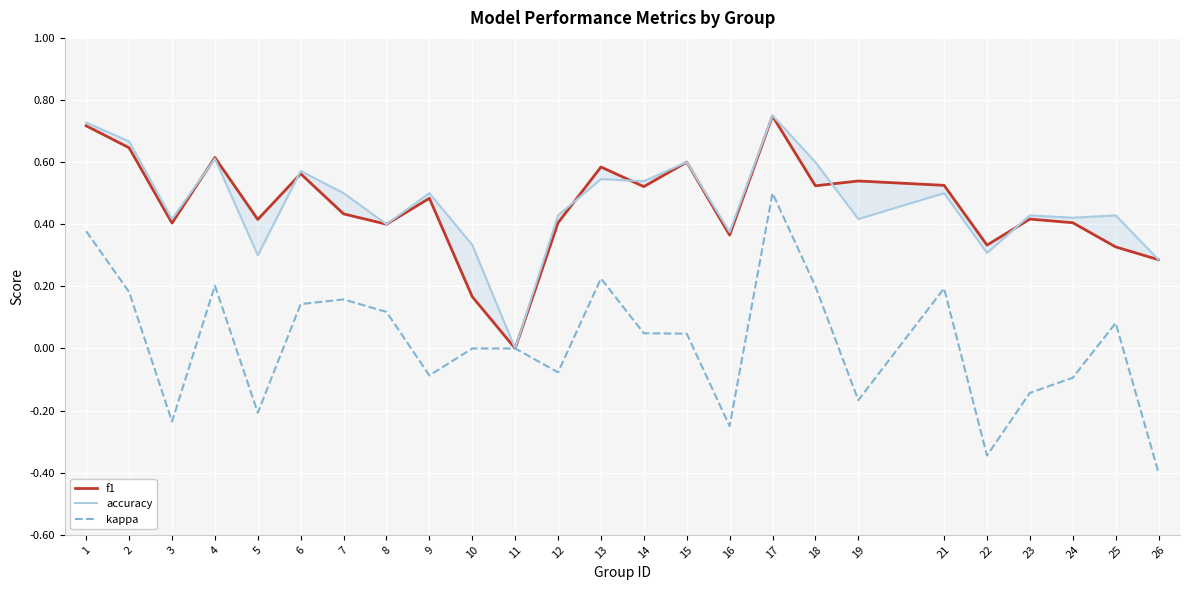

True or false: f1 and kappa cross at least once.

False